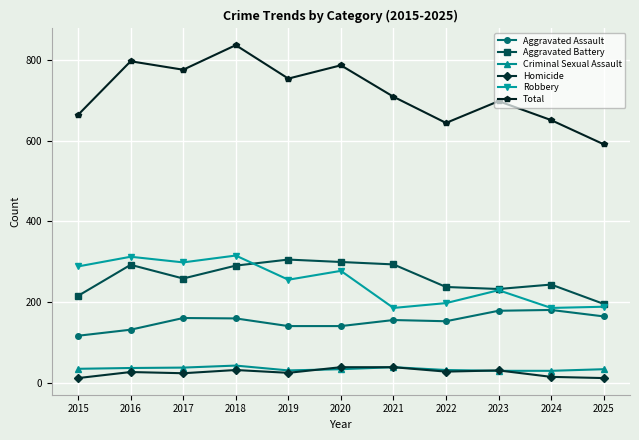

What is the value of the Aggravated Assault point at the 1st from the left?

116